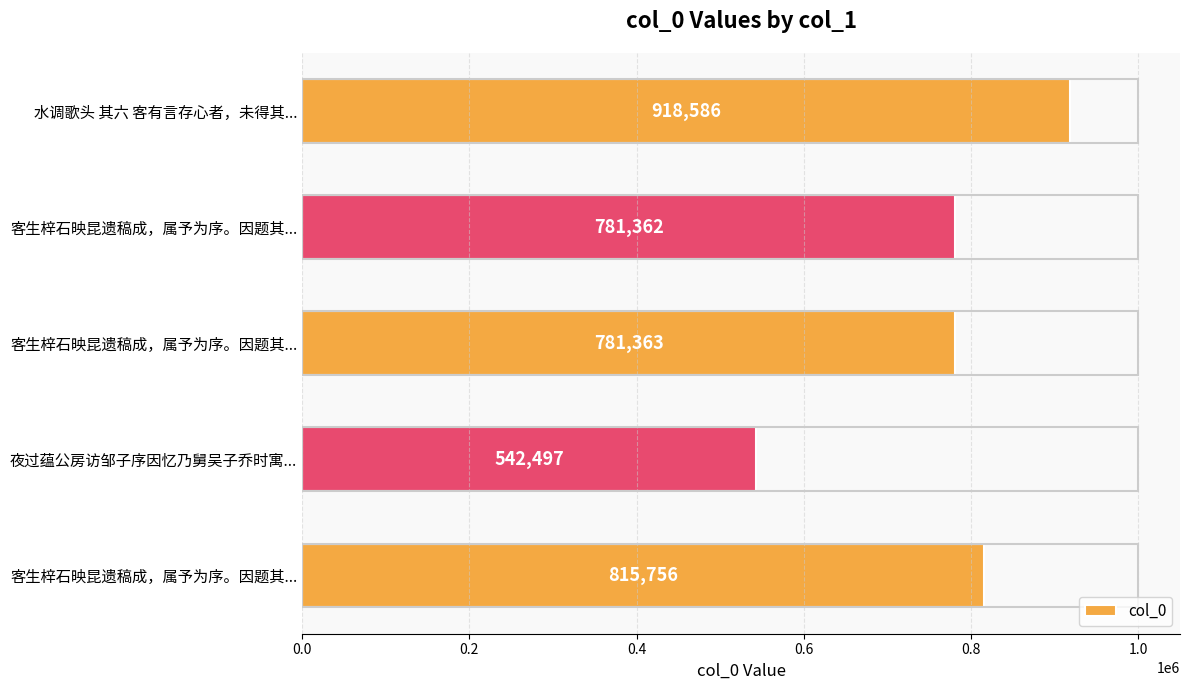

What is the sum of all values?

3839564